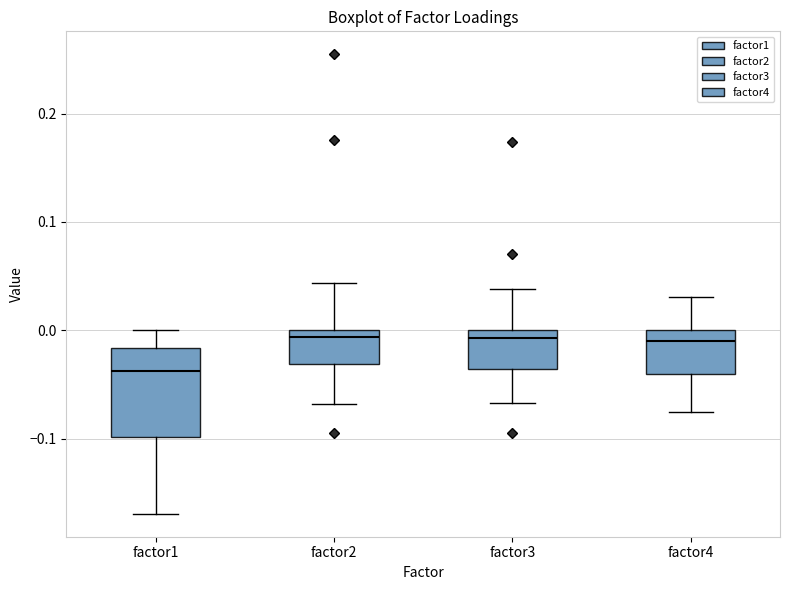

Comparing the boxes themselves (not the whiskers), which one is the tallest?

factor1